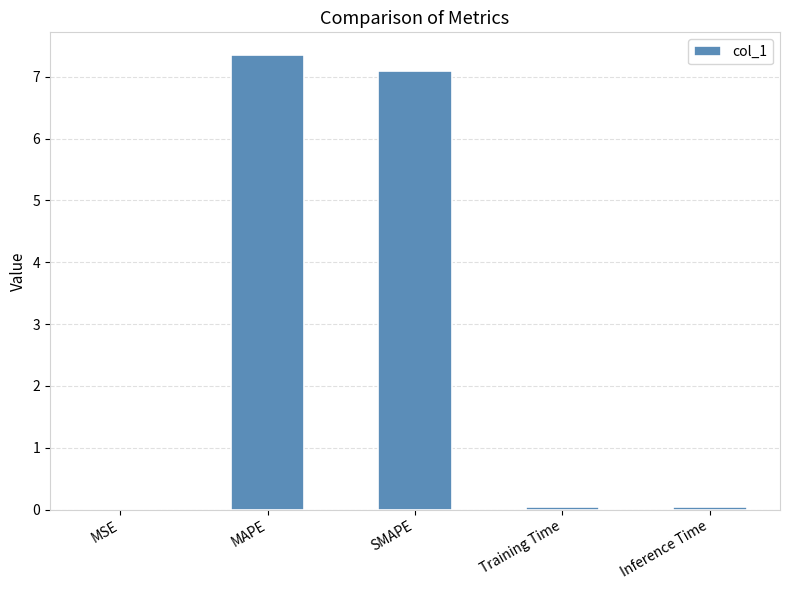

True or false: the data shows 0.0 at Inference Time.

True